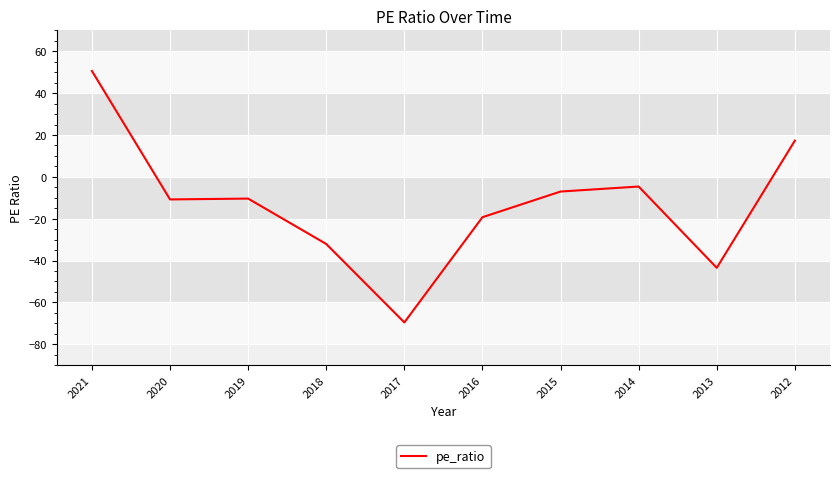

Read the value at 2013.

-43.5